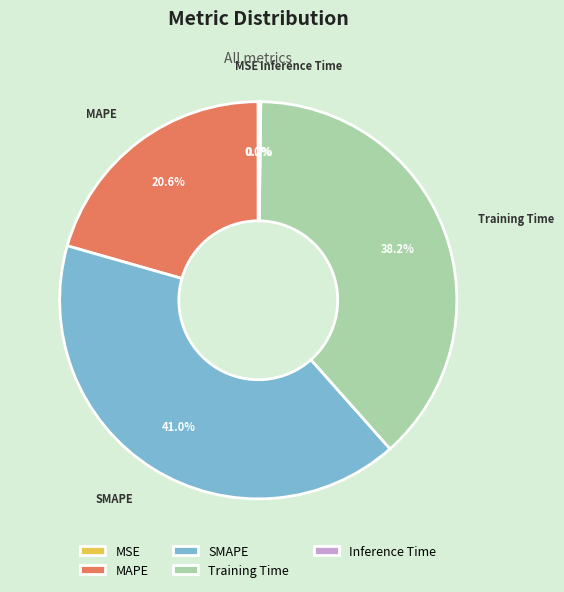

True or false: SMAPE accounts for 30% of the total.

False